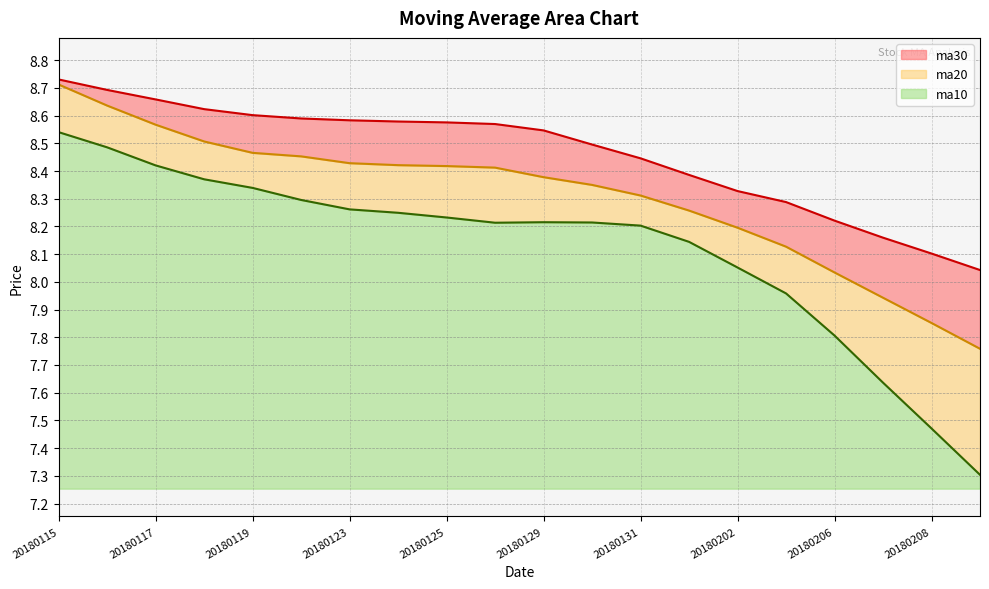

True or false: ma20 has a value of 8.5 at 20180122.

True